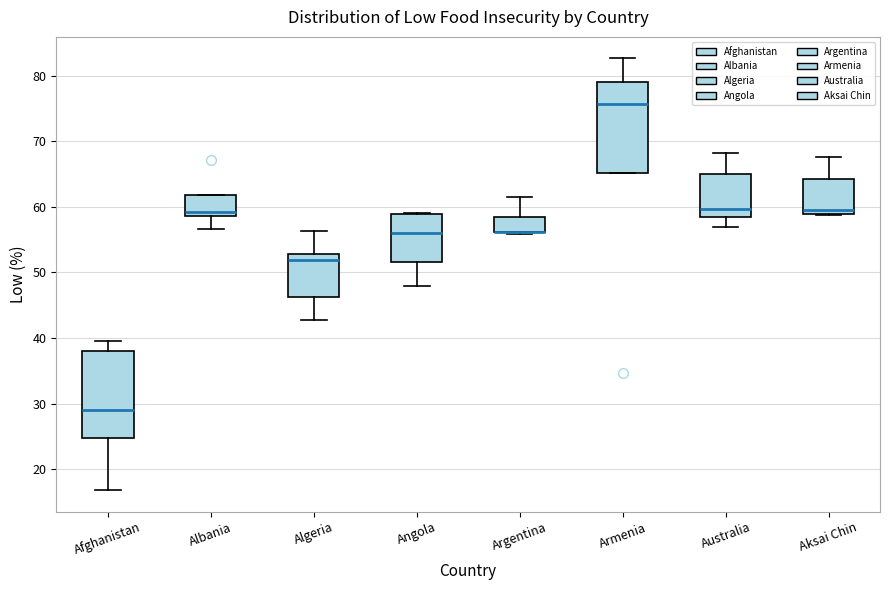

Reading left to right, transcribe this box plot: for each box, give where its median line is, the range the box spans, and where its two whiskers end, as read against the y-axis. The values are not printed on the chart, so give them approximately, as read against the axis.

Afghanistan: median 29, box 25 to 38, whiskers 17 to 40
Albania: median 59 (just above the box's lower edge), box 59 to 62, whiskers 57 to 62
Algeria: median 52, box 46 to 53, whiskers 43 to 56
Angola: median 56, box 52 to 59, whiskers 48 to 59
Argentina: median 56 (drawn on the box's lower edge), box 56 to 58, whiskers 56 to 61
Armenia: median 76, box 65 to 79, whiskers 65 to 83
Australia: median 60, box 58 to 65, whiskers 57 to 68
Aksai Chin: median 60, box 59 to 64, whiskers 59 to 68